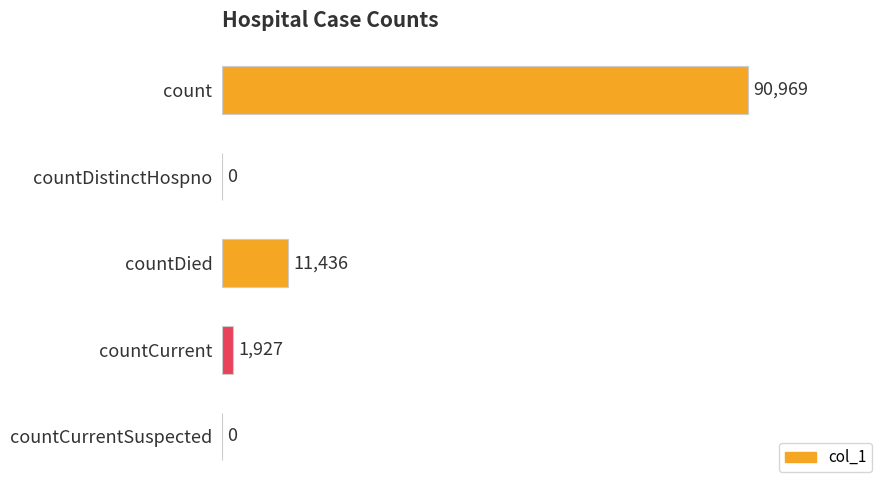

The value at countCurrentSuspected is 0. True or false?

True